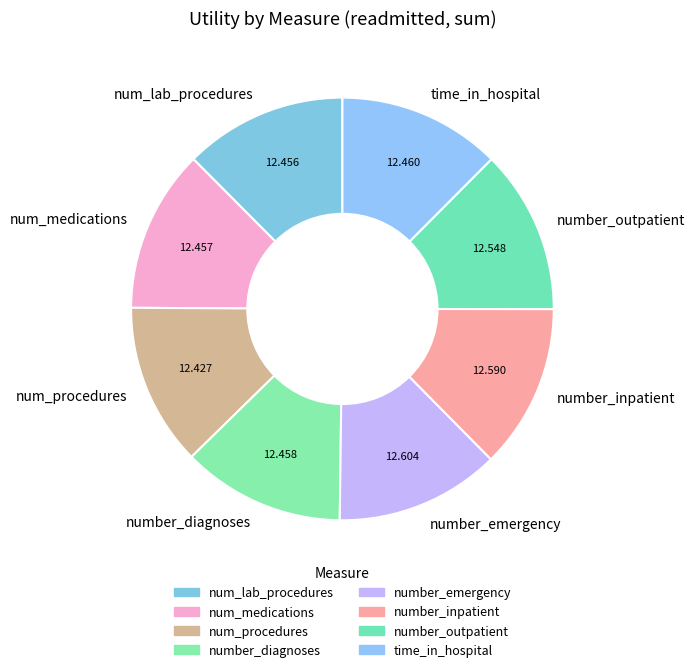

Does number_outpatient account for over 50% of the chart?

No